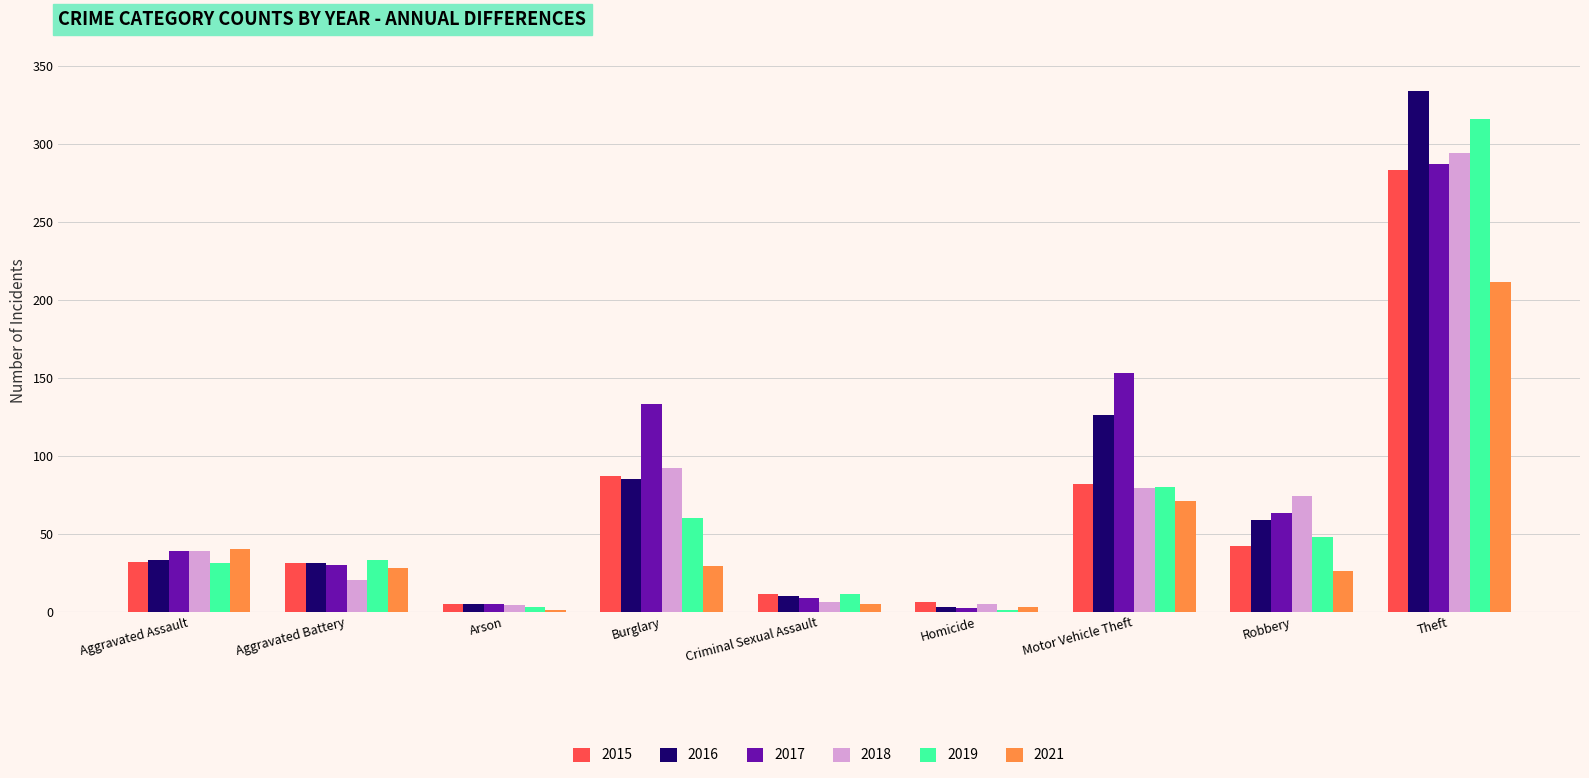

What is the sum of the 2019 values at Aggravated Battery and Aggravated Assault?

64